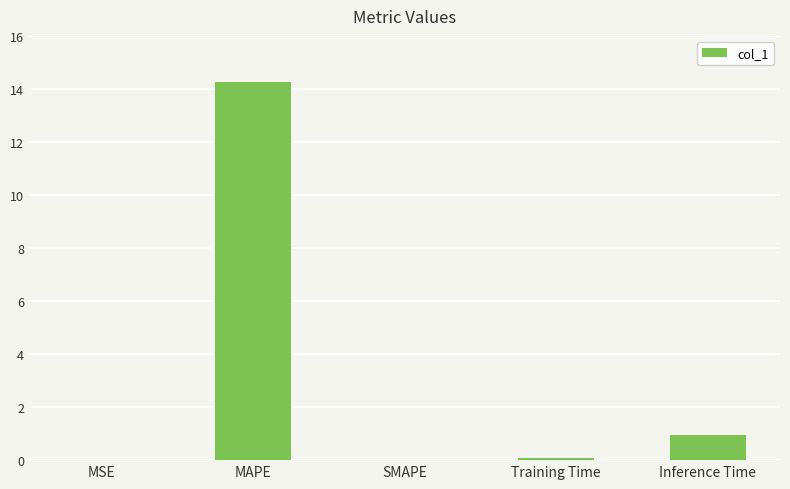

Is it true that the value at SMAPE is 0.0?

True